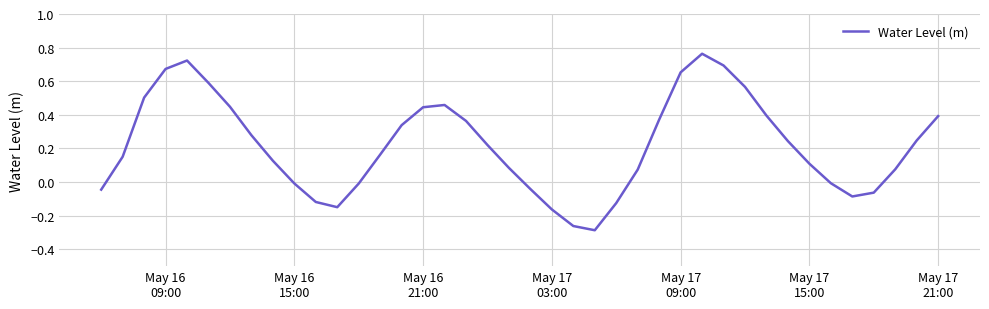

What is the greatest value displayed?

0.8